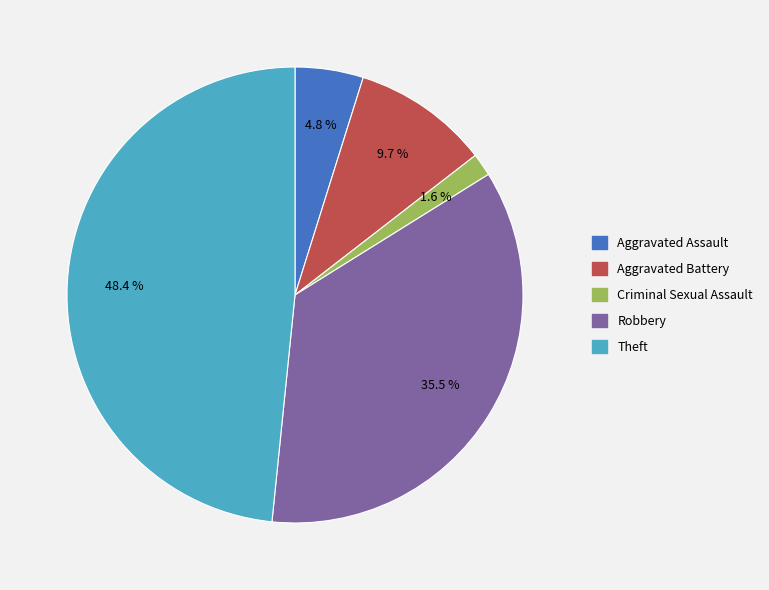

Is there any slice that represents more than half of the pie?

No